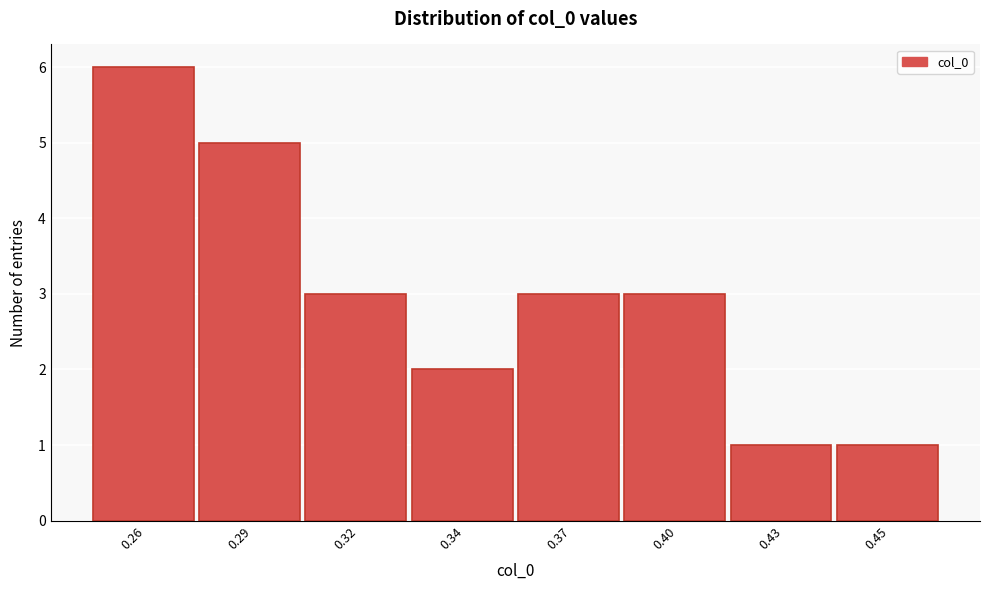

Reading left to right, extract all data points from this chart.

0.26=6	0.29=5	0.32=3	0.34=2	0.37=3	0.40=3	0.43=1	0.45=1